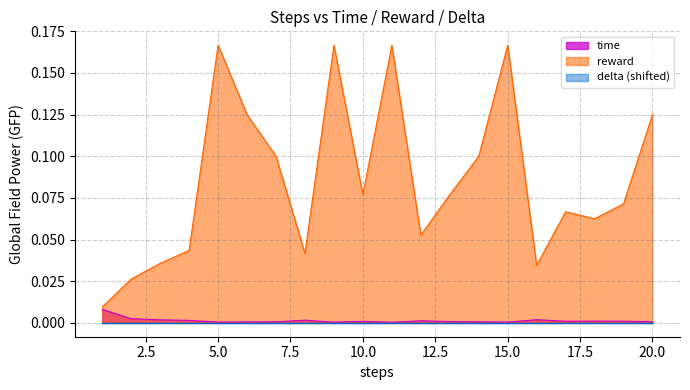

At which category does reward reach its first local peak?

5.0